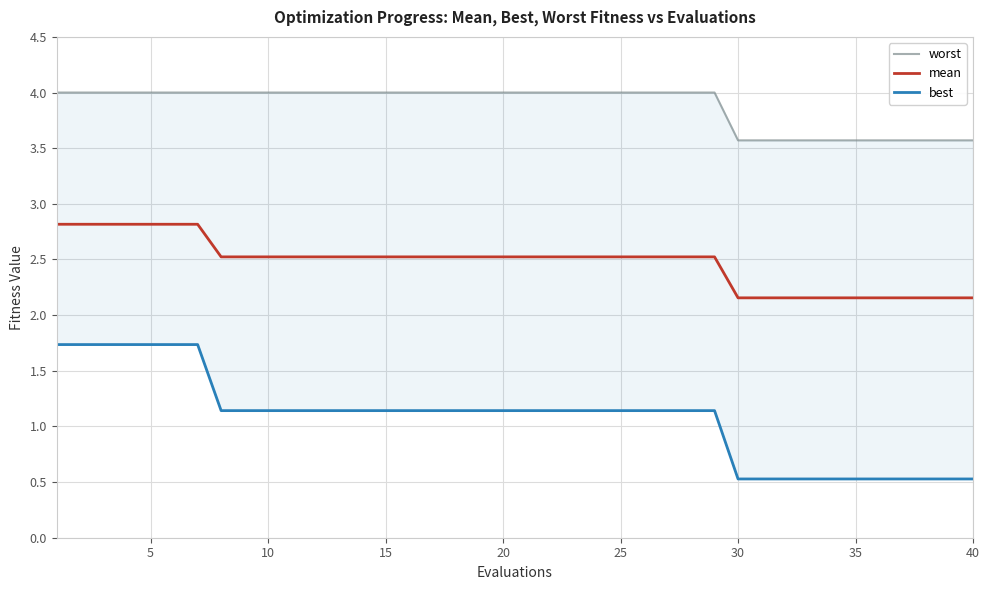

List the series in order of their overall mean, highest first.

worst, mean, best